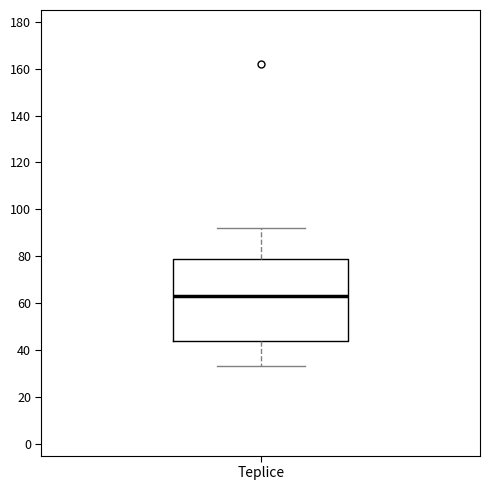

Transcribe this box plot: give where the median line is, the range the box spans, and where the two whiskers end, as read against the y-axis. The values are not printed on the chart, so give them approximately, as read against the axis.

median 64, box 44 to 80, whiskers 34 to 92